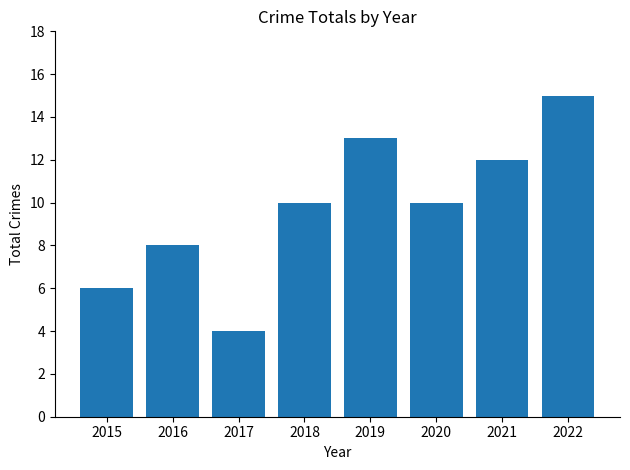

True or false: the data shows 5 at 2022.

False